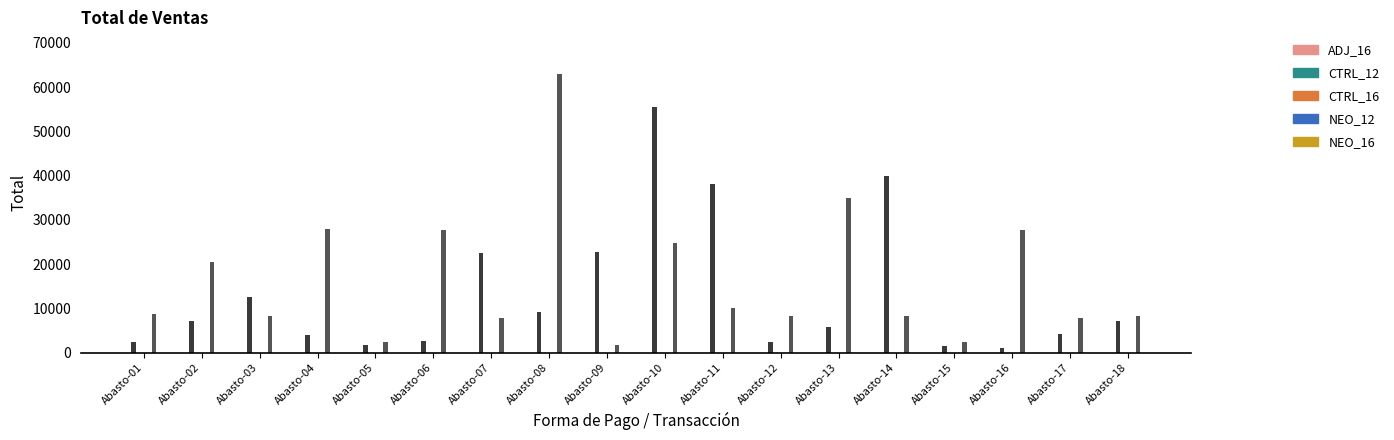

Reading left to right, what are all the values shown in this chart?

Efectivo: Abasto-01=2290	Abasto-02=7203	Abasto-03=12490	Abasto-04=3870	Abasto-05=1813	Abasto-06=2590	Abasto-07=22475	Abasto-08=9160	Abasto-09=22790	Abasto-10=55416	Abasto-11=38070	Abasto-12=2303	Abasto-13=5725	Abasto-14=40000	Abasto-15=1390	Abasto-16=936	Abasto-17=4170	Abasto-18=7203
Tarjeta: Abasto-01=8690	Abasto-02=20376	Abasto-03=8225	Abasto-04=27960	Abasto-05=2290	Abasto-06=27816	Abasto-07=7770	Abasto-08=62955	Abasto-09=1595	Abasto-10=24696	Abasto-11=10010	Abasto-12=8225	Abasto-13=34975	Abasto-14=8225	Abasto-15=2290	Abasto-16=27816	Abasto-17=7770	Abasto-18=8225